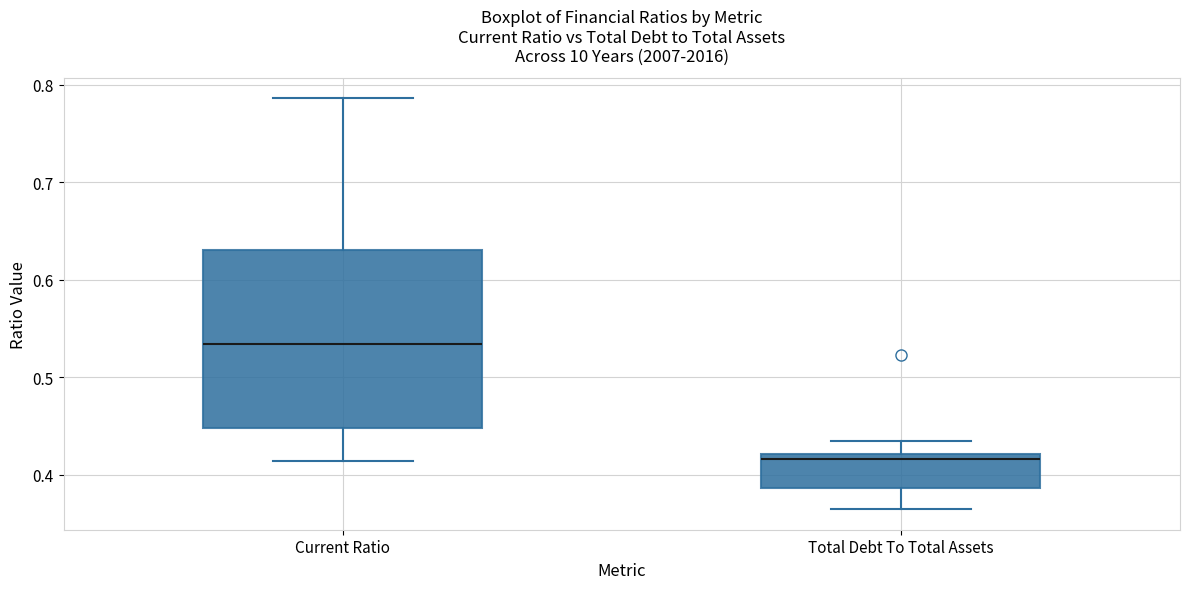

Reading left to right, read every box against the y-axis: the position of its median line, the range the box covers, and the ends of its whiskers. The values are not printed on the chart, so give them approximately, as read against the axis.

Current Ratio: median 0.53, box 0.45 to 0.63, whiskers 0.41 to 0.79
Total Debt To Total Assets: median 0.42 (just below the box's upper edge), box 0.39 to 0.42, whiskers 0.36 to 0.44